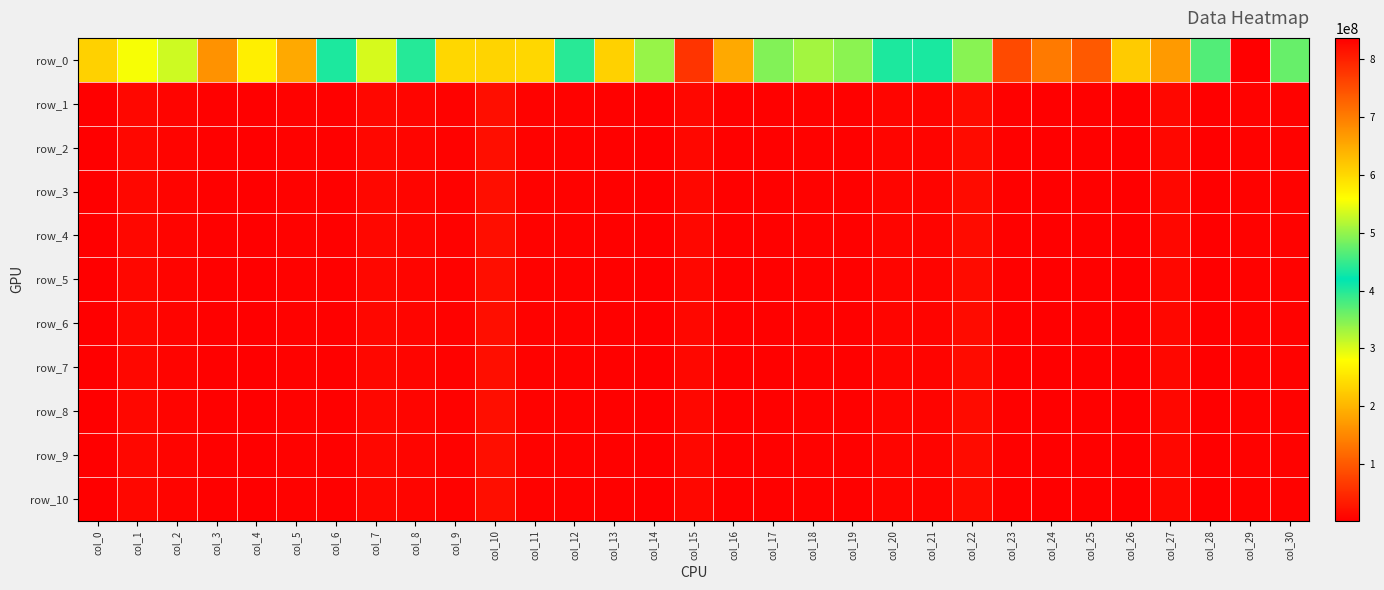

Reading right to left, extract all data points from this chart.

row_0: 363822596.3	837016284.3	464002681.0	170453447.1	224067128.1	737888749.0	136356821.2	84951044.3	345608854.6	406405075.3	403774597.6	343965544.9	330354215.1	489687054.5	187321551.7	59999704.3	337698595.3	230865693.2	396957744.1	237531673.3	604044520.6	238214504.7	398569520.8	535833328.5	434929661.1	651174510.2	263581233.0	163133526.4	307911736.9	284181934.7	608196952.4
row_1: 6510859.9	6699279.3	2151991.7	10820219.4	3337451.7	5199608.2	2730309.6	3724716.6	15523664.1	7877602.1	9585404.3	3647558.1	6228647.8	4987527.1	4902224.7	10736156.8	2266643.9	3691040.2	5430446.7	5397889.0	18806762.7	5525532.8	9536608.1	10300437.8	4924233.4	5401867.7	1944260.0	4477658.1	6898378.9	10378946.3	2192728.7
row_2: 6510472.7	6699277.5	2151991.7	10820048.5	3337451.7	5199606.0	2729945.4	3724716.6	15523451.0	7877602.1	9585404.3	3647558.1	6225631.3	4987527.1	4901781.6	10736064.6	2266643.6	3691040.2	5430445.7	5396645.6	18806759.1	5525528.3	9536608.1	10300015.3	4924192.9	5401867.7	1939989.0	4477658.1	6897068.5	10378941.2	2192721.0
row_3: 6510472.7	6699277.5	2151991.7	10820048.5	3337451.7	5199606.0	2729945.4	3724716.6	15523451.0	7877602.1	9585404.3	3647558.1	6225631.3	4987527.1	4901781.6	10736064.6	2266643.6	3691040.2	5430445.7	5396645.5	18806759.1	5525528.3	9536608.1	10300015.3	4924192.9	5401867.7	1939988.9	4477658.1	6897068.5	10378941.2	2192721.0
row_4: 6510472.7	6699277.5	2151991.7	10820048.5	3337451.7	5199606.0	2729945.4	3724716.6	15523451.0	7877602.1	9585404.3	3647558.1	6225631.3	4987527.1	4901781.6	10736064.6	2266643.6	3691040.2	5430445.7	5396645.5	18806759.1	5525528.3	9536608.1	10300015.3	4924192.9	5401867.7	1939988.9	4477658.1	6897068.5	10378941.2	2192721.0
row_5: 6510472.7	6699277.5	2151991.7	10820048.5	3337451.7	5199606.0	2729945.4	3724716.6	15523451.0	7877602.1	9585404.3	3647558.1	6225631.3	4987527.1	4901781.6	10736064.6	2266643.6	3691040.2	5430445.7	5396645.5	18806759.1	5525528.3	9536608.1	10300015.3	4924192.9	5401867.7	1939988.9	4477658.1	6897068.5	10378941.2	2192721.0
row_6: 6510472.7	6699277.5	2151991.7	10820048.5	3337451.7	5199606.0	2729945.4	3724716.6	15523451.0	7877602.1	9585404.3	3647558.1	6225631.3	4987527.1	4901781.6	10736064.6	2266643.6	3691040.2	5430445.7	5396645.5	18806759.1	5525528.3	9536608.1	10300015.3	4924192.9	5401867.7	1939988.9	4477658.1	6897068.5	10378941.2	2192721.0
row_7: 6510472.7	6699277.5	2151991.7	10820048.5	3337451.7	5199606.0	2729945.4	3724716.6	15523451.0	7877602.1	9585404.3	3647558.1	6225631.3	4987527.1	4901781.6	10736064.6	2266643.6	3691040.2	5430445.7	5396645.5	18806759.1	5525528.3	9536608.1	10300015.3	4924192.9	5401867.7	1939988.9	4477658.1	6897068.5	10378941.2	2192721.0
row_8: 6510472.7	6699277.5	2151991.7	10820048.5	3337451.7	5199606.0	2729945.4	3724716.6	15523451.0	7877602.1	9585404.3	3647558.1	6225631.3	4987527.1	4901781.6	10736064.6	2266643.6	3691040.2	5430445.7	5396645.5	18806759.1	5525528.3	9536608.1	10300015.3	4924192.9	5401867.7	1939988.9	4477658.1	6897068.5	10378941.2	2192721.0
row_9: 6510472.7	6699277.5	2151991.7	10820048.5	3337451.7	5199606.0	2729945.4	3724716.6	15523451.0	7877602.1	9585404.3	3647558.1	6225631.3	4987527.1	4901781.6	10736064.6	2266643.6	3691040.2	5430445.7	5396645.5	18806759.1	5525528.3	9536608.1	10300015.3	4924192.9	5401867.7	1939988.9	4477658.1	6897068.5	10378941.2	2192721.0
row_10: 6510472.7	6699277.5	2151991.7	10820048.5	3337451.7	5199606.0	2729945.4	3724716.6	15523451.0	7877602.1	9585404.3	3647558.1	6225631.3	4987527.1	4901781.6	10736064.6	2266643.6	3691040.2	5430445.7	5396645.5	18806759.1	5525528.3	9536608.1	10300015.3	4924192.9	5401867.7	1939988.9	4477658.1	6897068.5	10378941.2	2192721.0